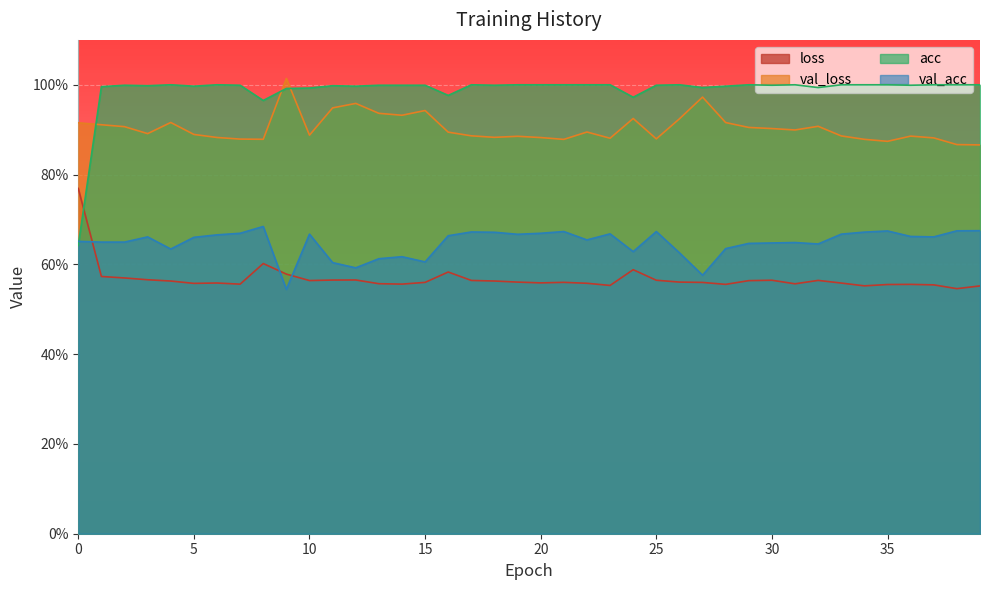

Which series has the largest total across all categories?

acc